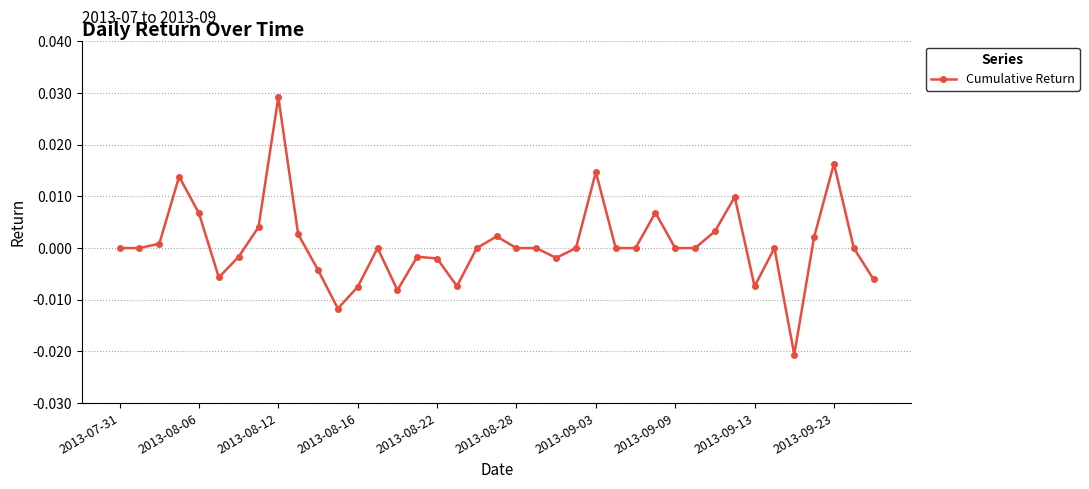

True or false: there are more than 0 points higher than both neighbors.

True